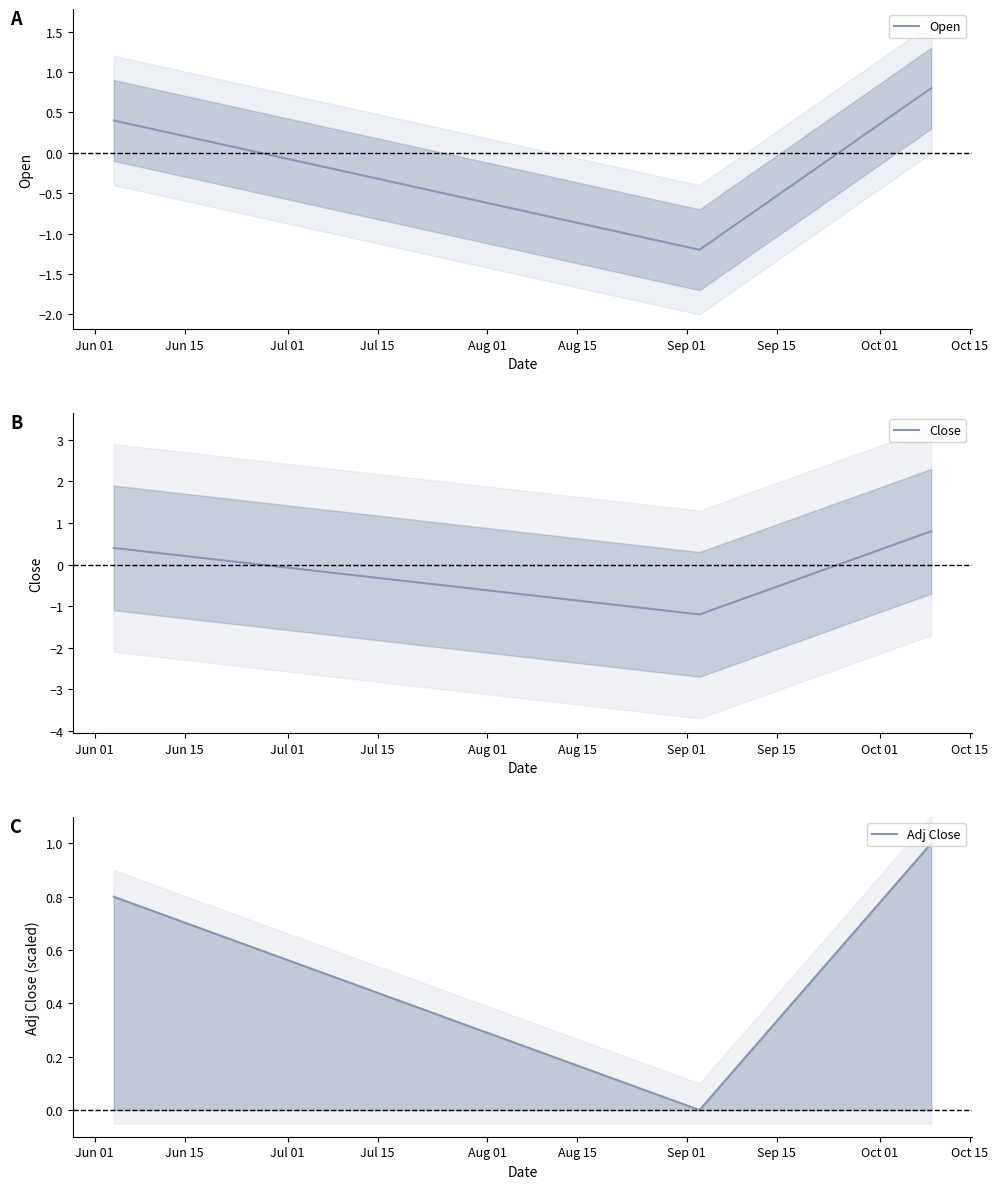

Where is Close nearest to the value 0?

Jun 01